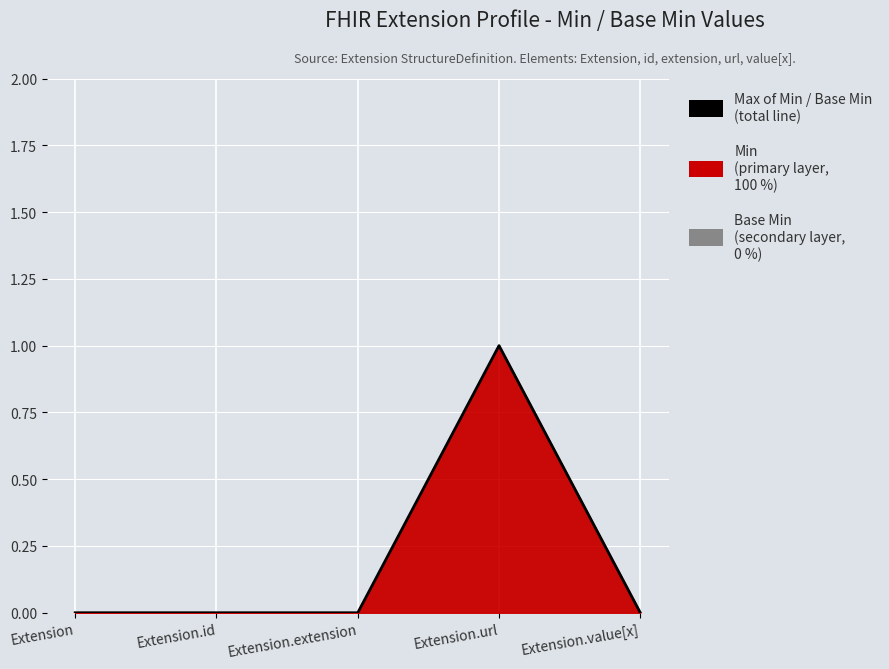

How many lines are shown in the chart?

1